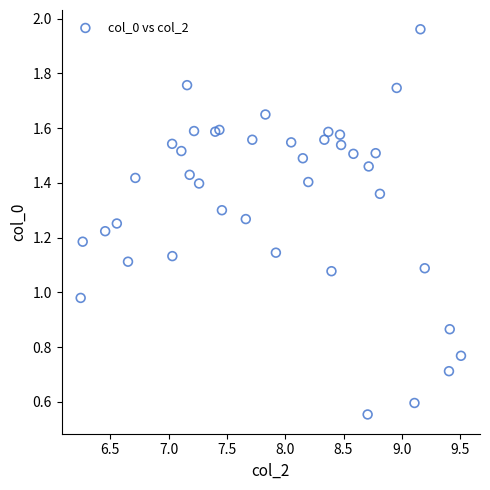

What is the range of X values (max minus min)?

3.3